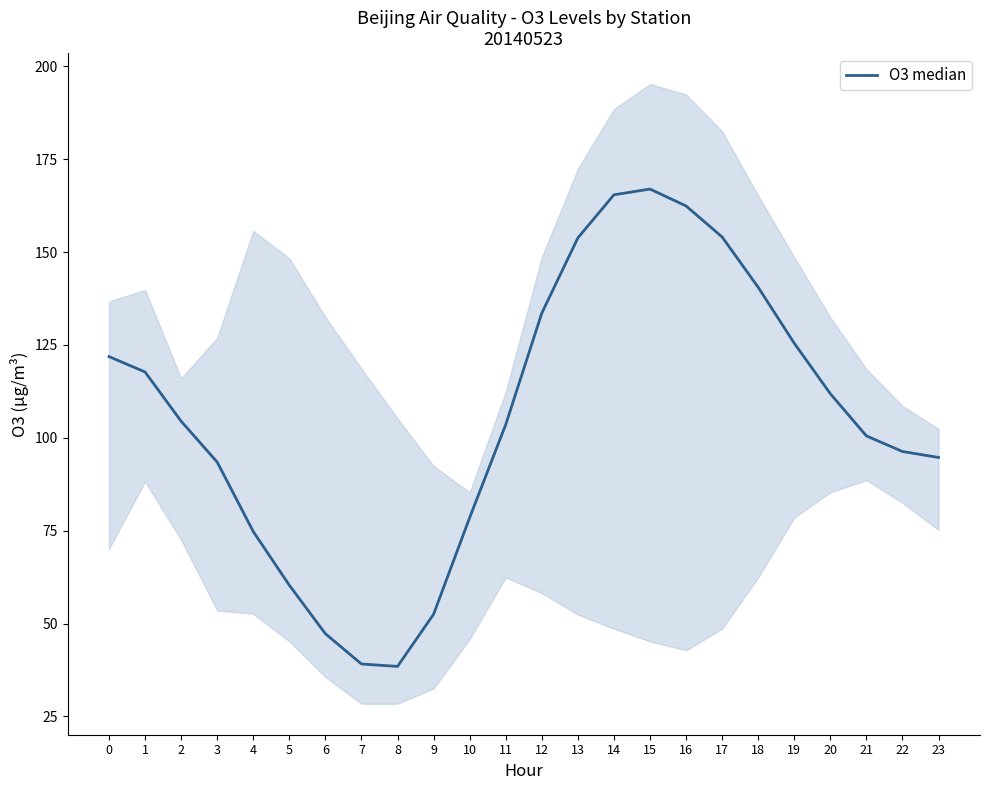

Reading left to right, what are all the values shown in this chart?

0=121.8	1=117.7	2=104.5	3=93.5	4=74.8	5=60.3	6=47.2	7=39.1	8=38.5	9=52.5	10=78.5	11=103.5	12=133.6	13=153.8	14=165.4	15=166.9	16=162.4	17=154.1	18=140.5	19=125.5	20=111.8	21=100.5	22=96.3	23=94.7